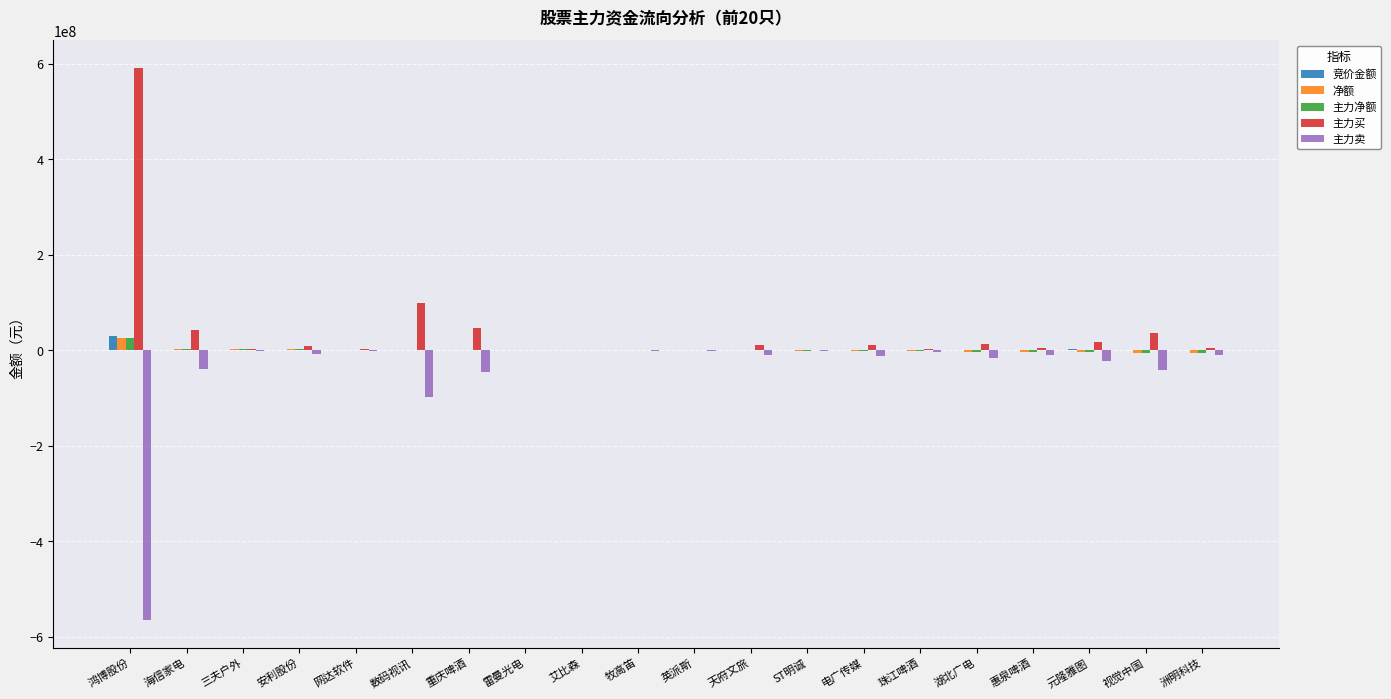

Is the value of 主力卖 at 鸿博股份 greater than the value of 主力净额 at 视觉中国?

No